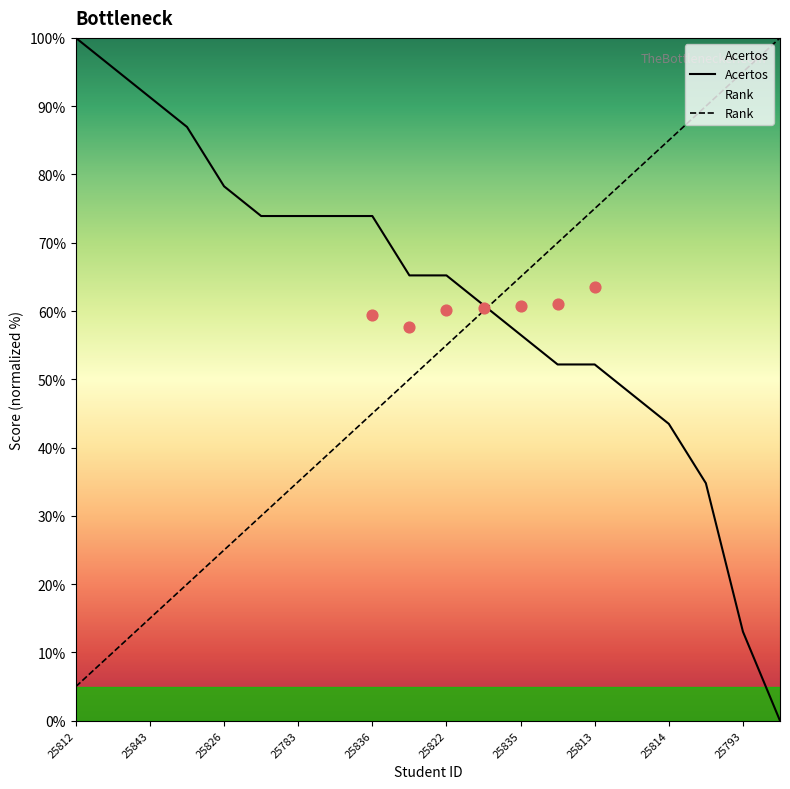

Which series contains the lowest Y value?

Acertos